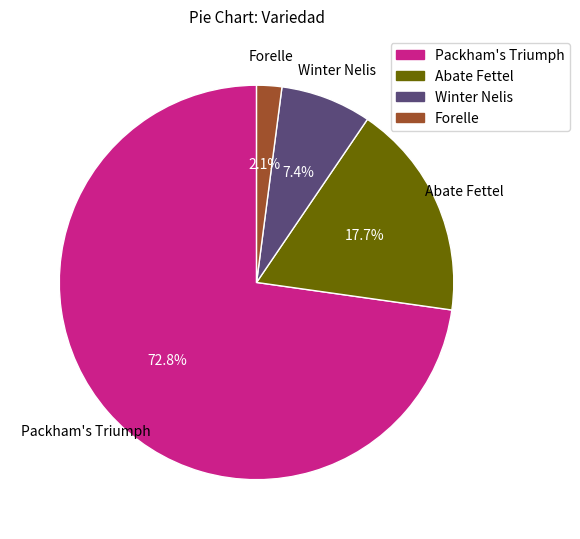

Count the number of slices in the pie.

4